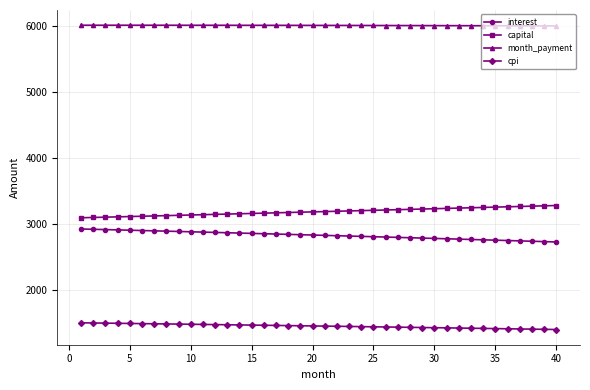

How many distinct data groups are displayed?

4